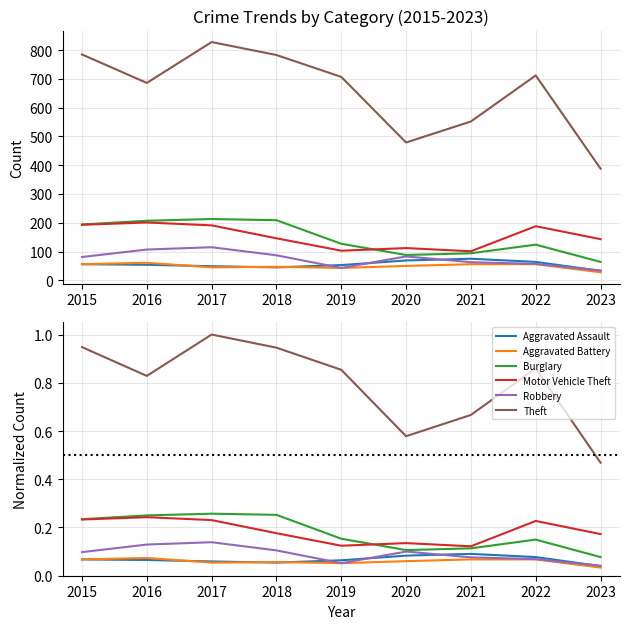

What is the difference between the second highest and second lowest values in the Theft series?

0.4